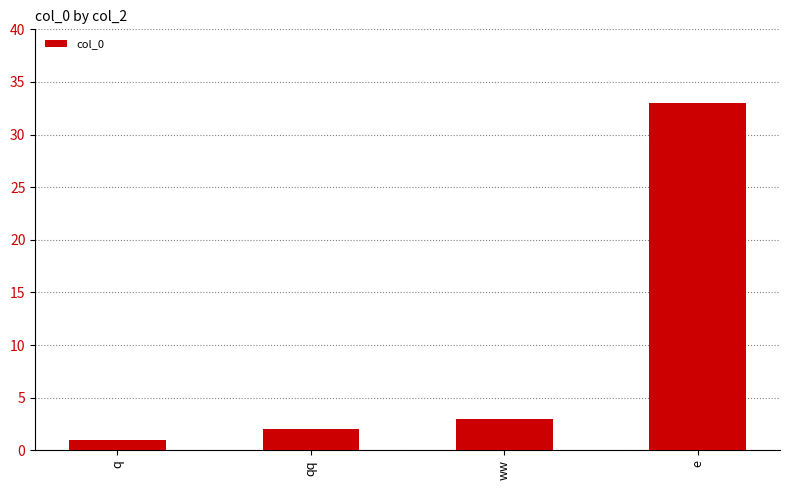

The value at e is 56. True or false?

False